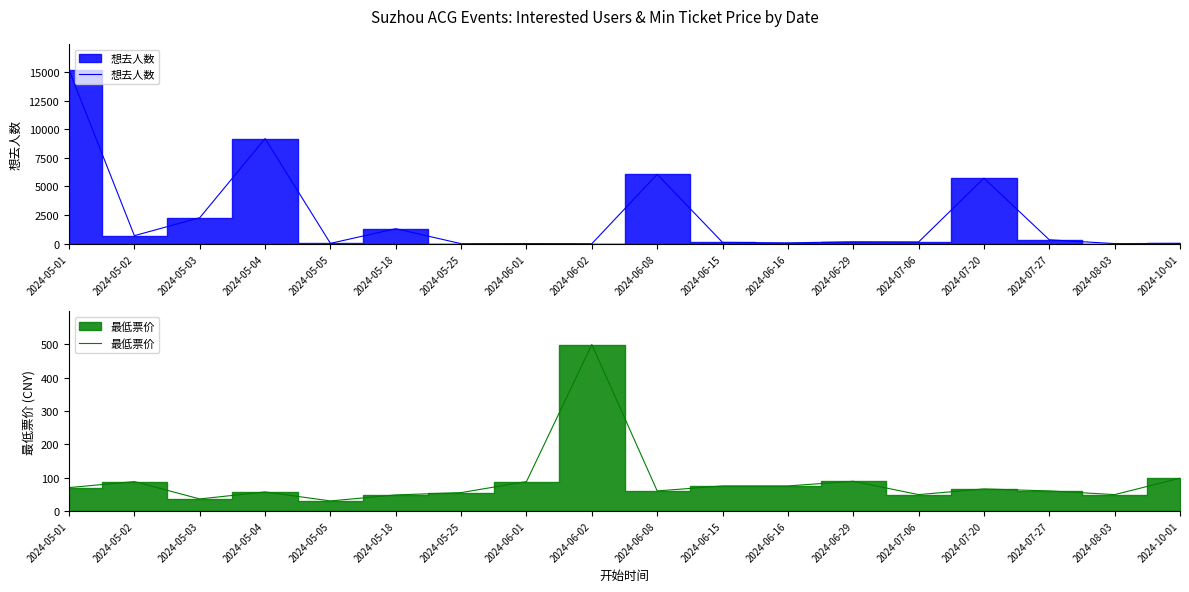

Between 2024-05-01 and 2024-10-01, which series saw the biggest shift?

想去人数